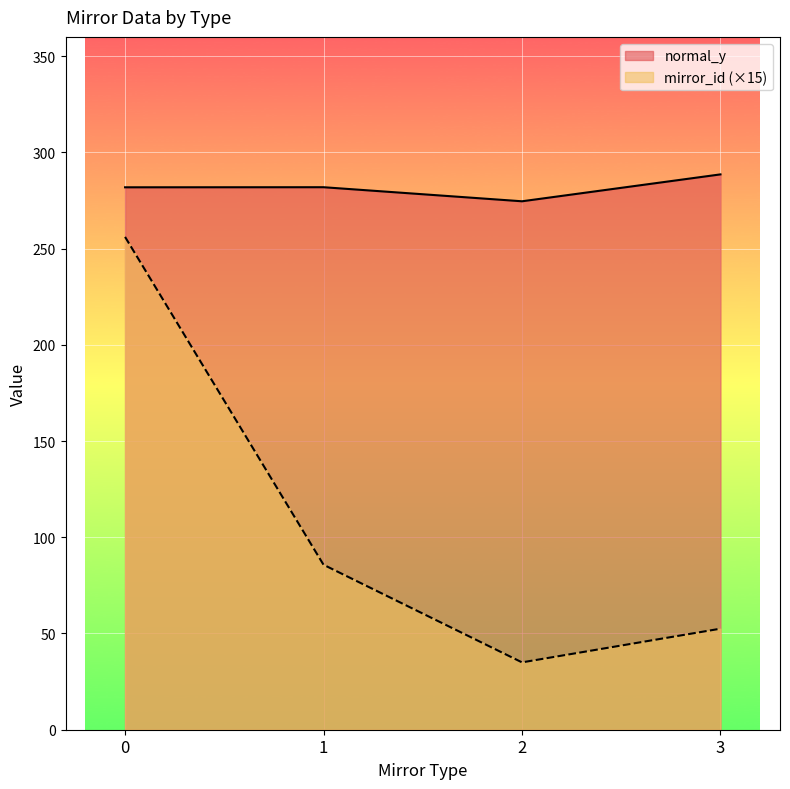

True or false: mirror_id and normal_y intersect in this chart.

False